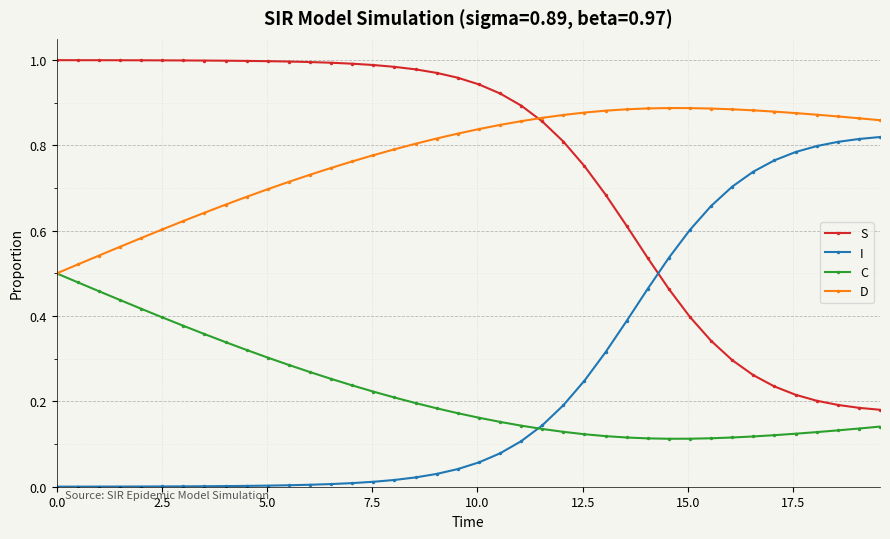

True or false: S and C cross at least once.

False